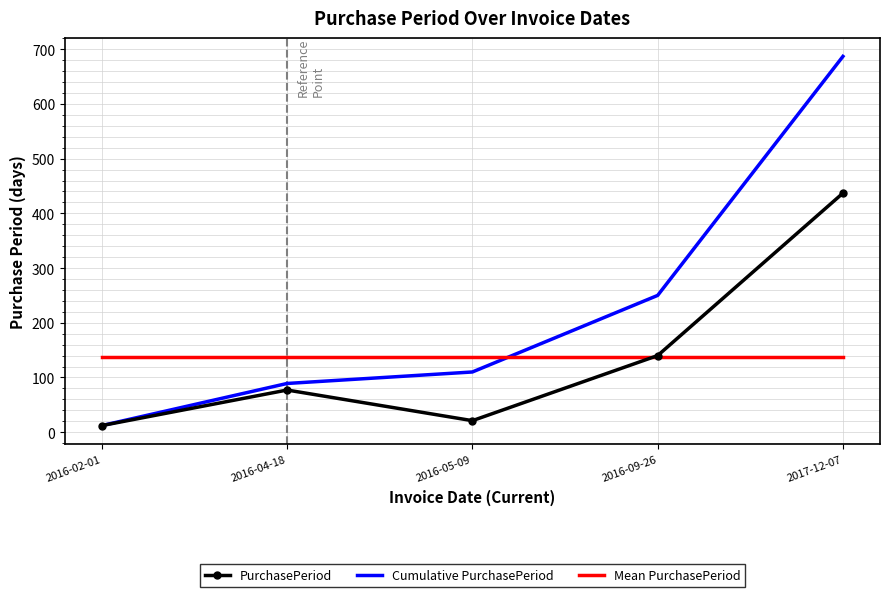

What are all the series names shown in the legend?

PurchasePeriod, Cumulative PurchasePeriod, Mean PurchasePeriod